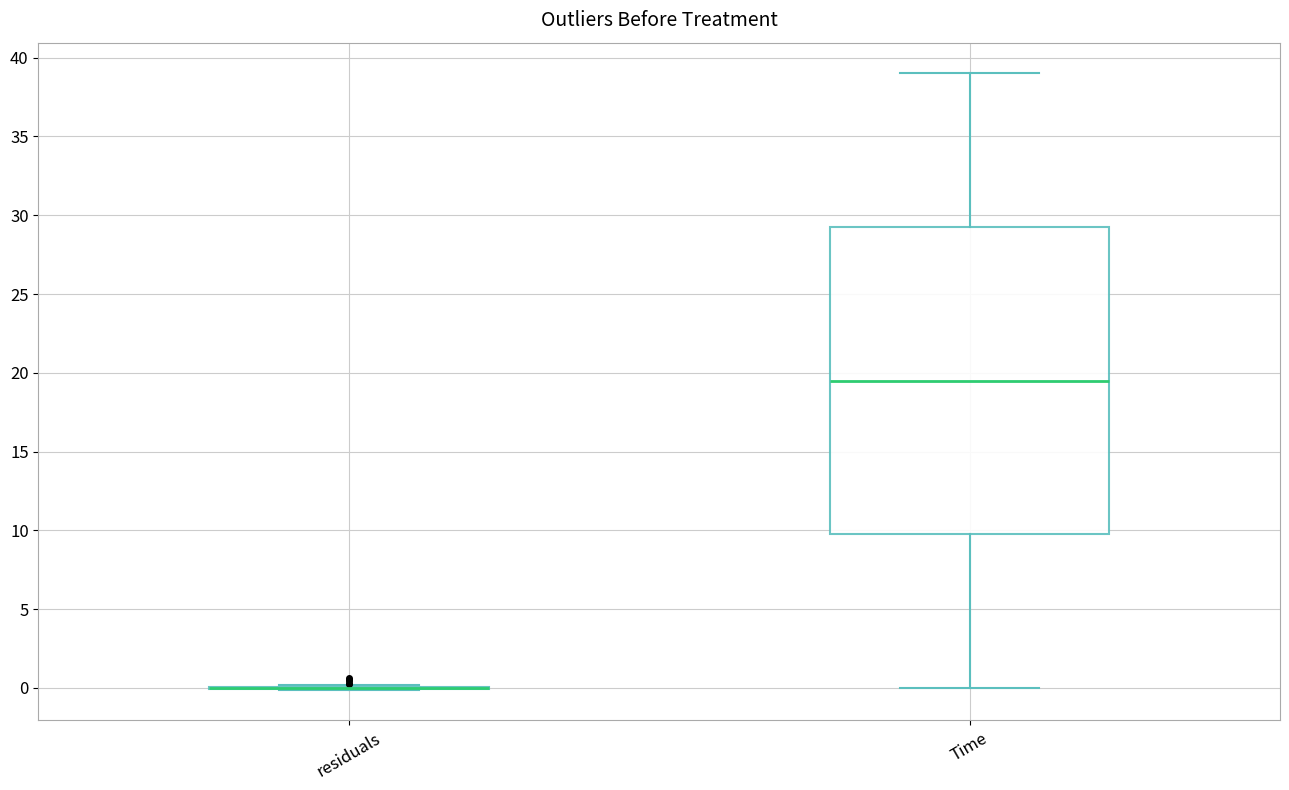

Reading left to right, transcribe this box plot: for each box, give where its median line is, the range the box spans, and where its two whiskers end, as read against the y-axis. The values are not printed on the chart, so give them approximately, as read against the axis.

residuals: box collapsed to a line at 0.0, whiskers 0.0 to 0.0
Time: median 19.5, box 10.0 to 29.5, whiskers 0.0 to 39.0